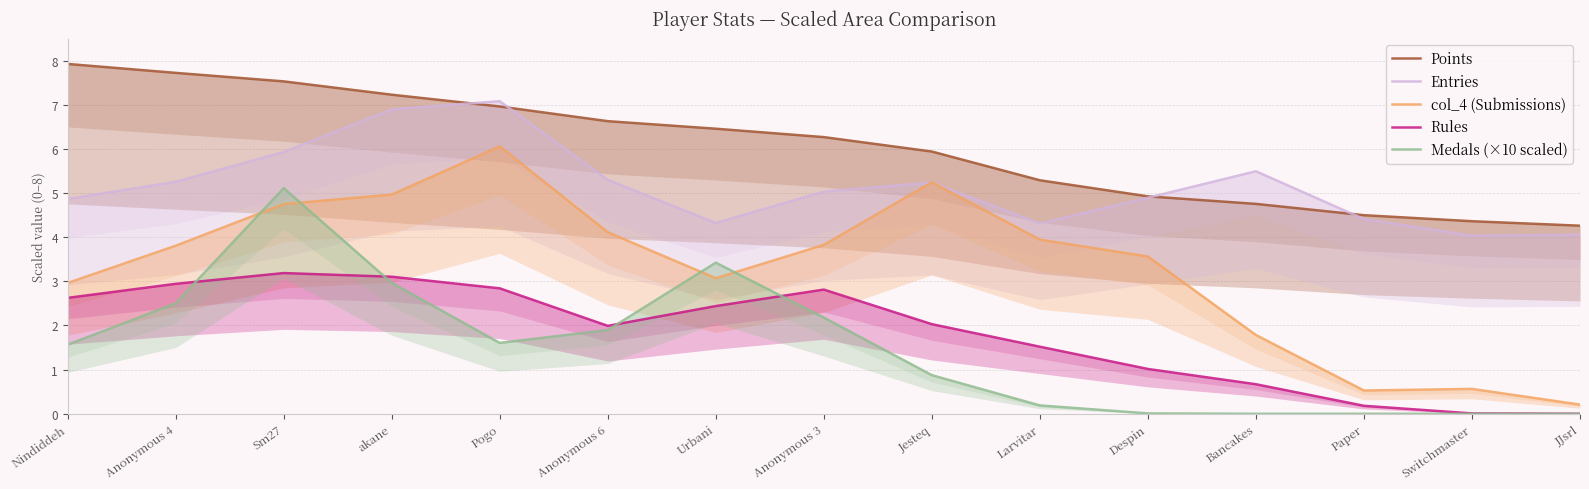

Between Larvitar and Urbani, which is larger?

Urbani